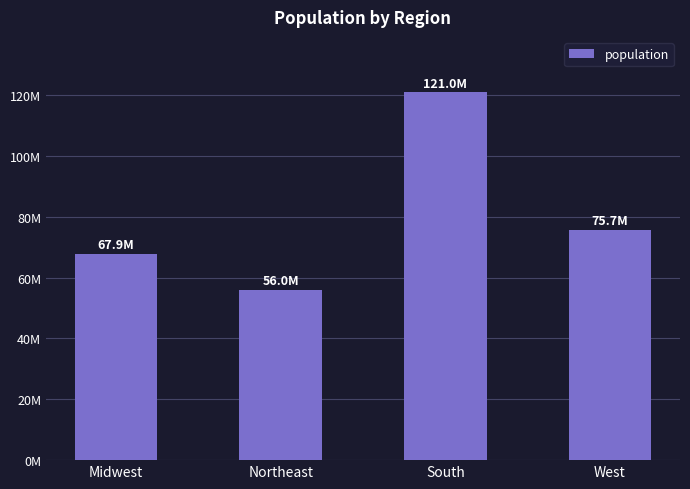

What is the difference between the maximum and second lowest values?

53136758